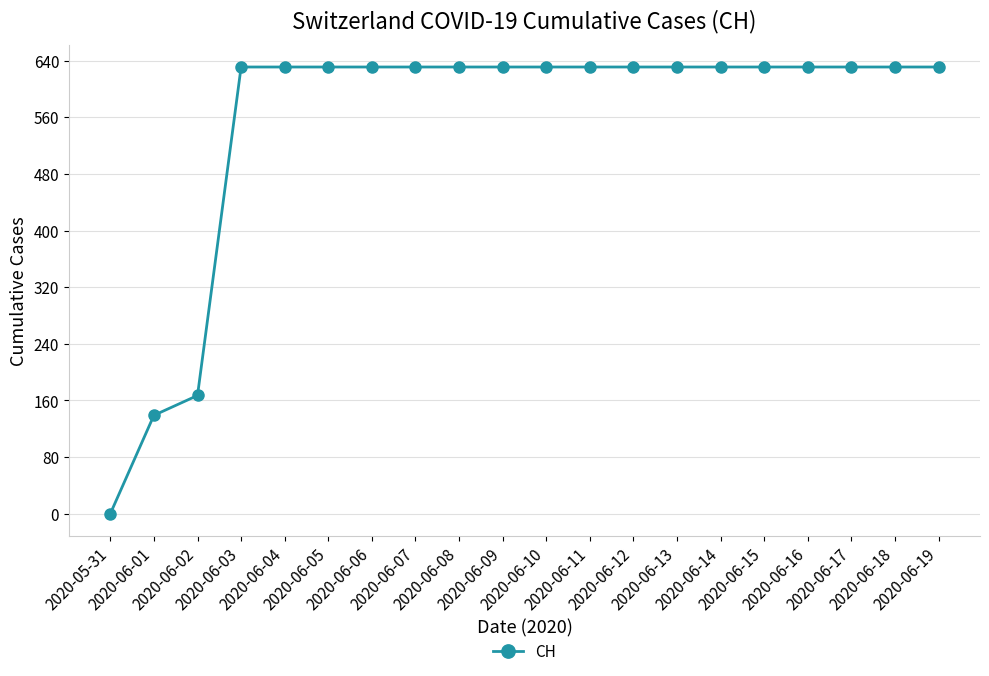

What is the difference between the maximum and minimum values?

631